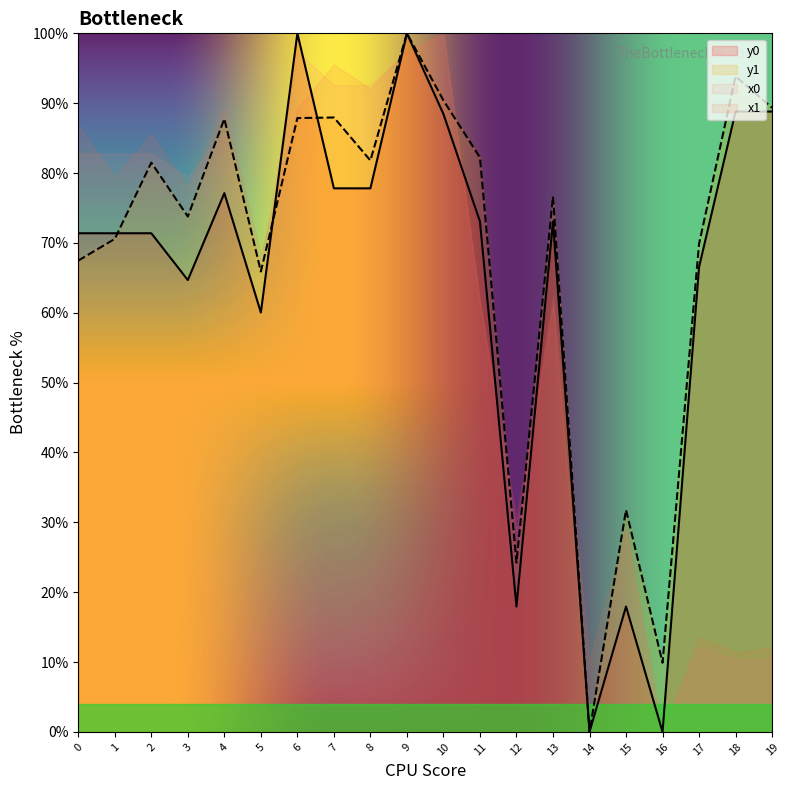

What is the value of the y1 point at the 18th from the left?

69.9